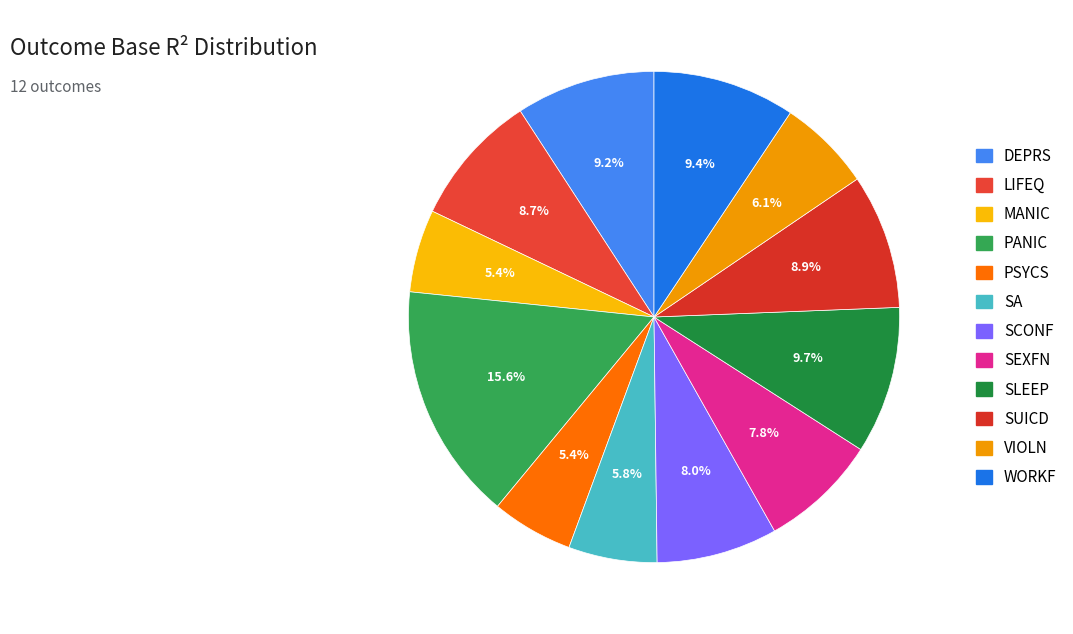

Rank the categories by value from highest to lowest.

PANIC, SLEEP, WORKF, DEPRS, SUICD, LIFEQ, SCONF, SEXFN, VIOLN, SA, MANIC, PSYCS